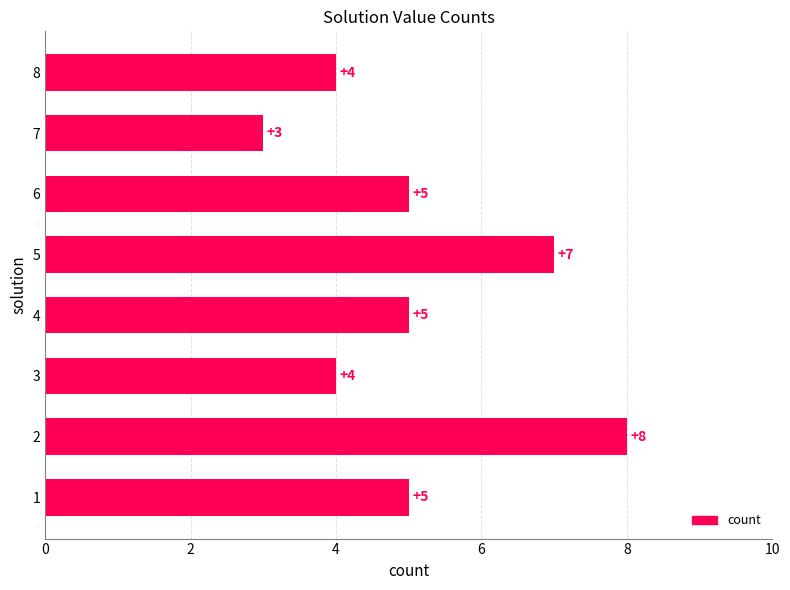

Which label corresponds to the smallest value in the chart?

7